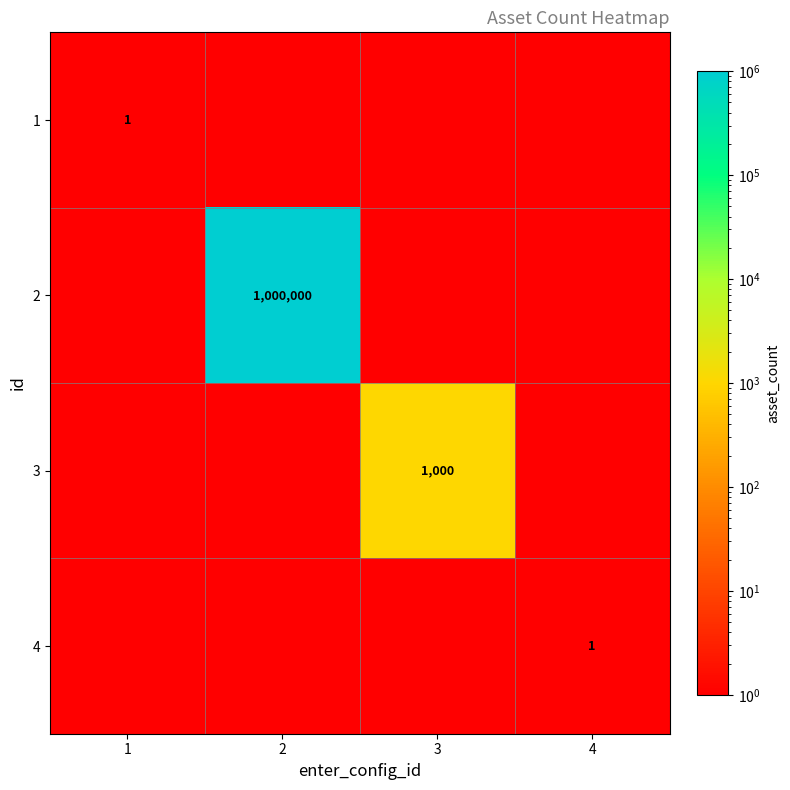

The value of 1 at 1 is 0.4. True or false?

False